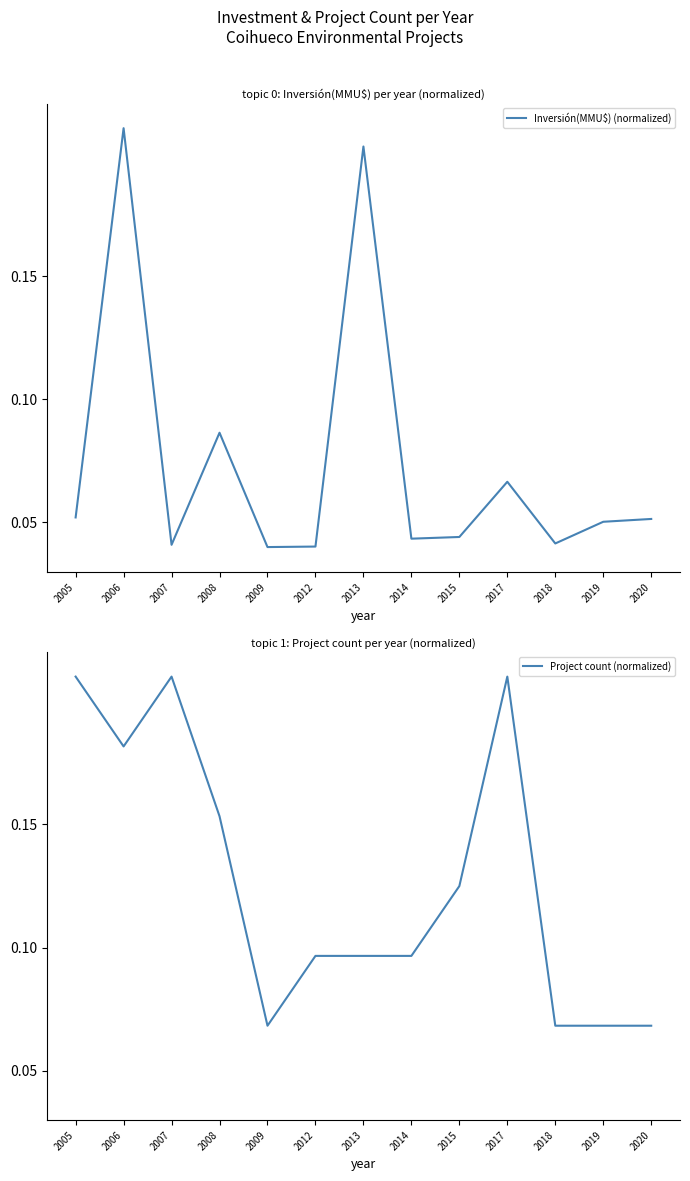

Rank the series by their maximum value, from lowest to highest.

Inversión(MMU$) (normalized), Project count (normalized)